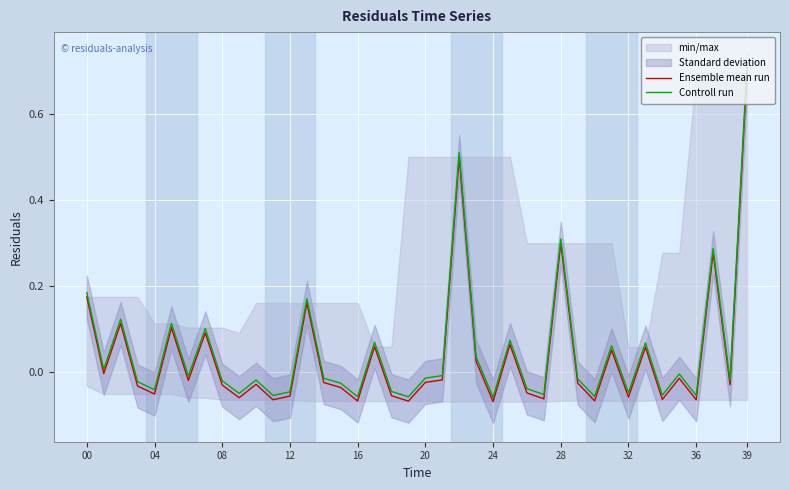

What is the difference between the maximum and minimum values in the Ensemble mean run series?

0.8